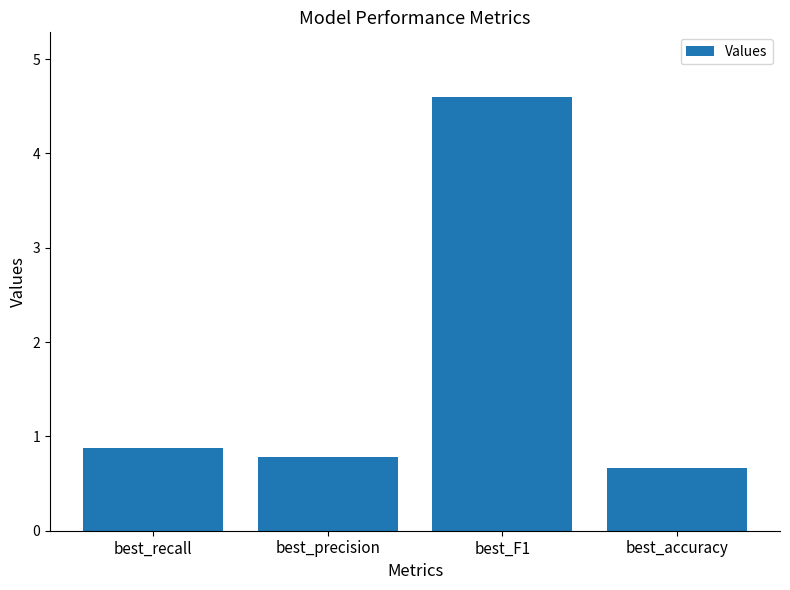

Does the chart contain stacked bars?

No